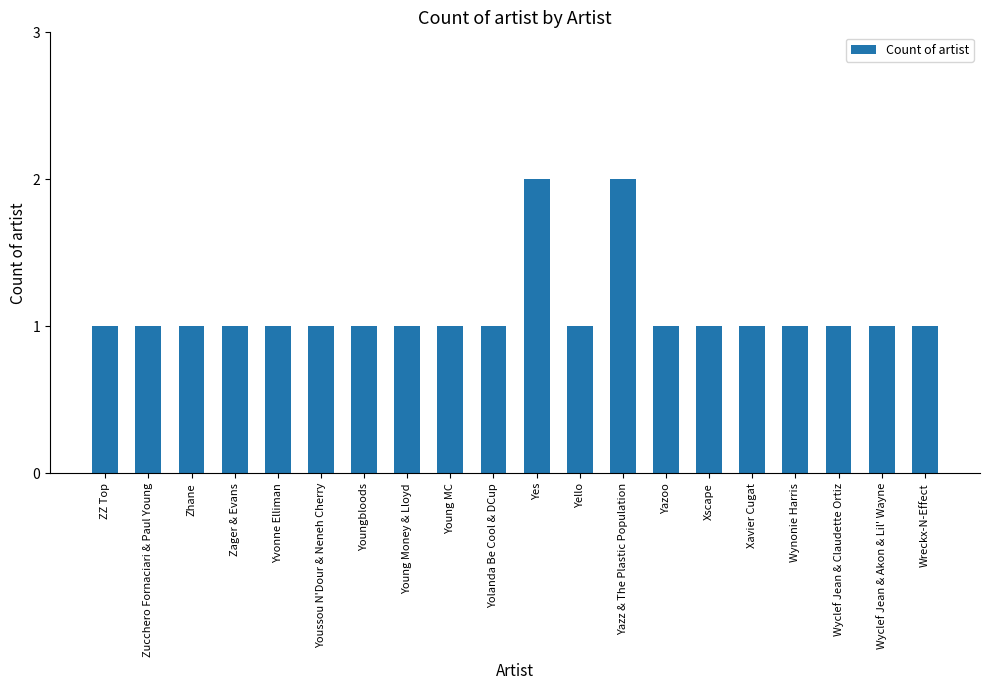

The chart shows a value of 1 at ZZ Top. True or false?

True